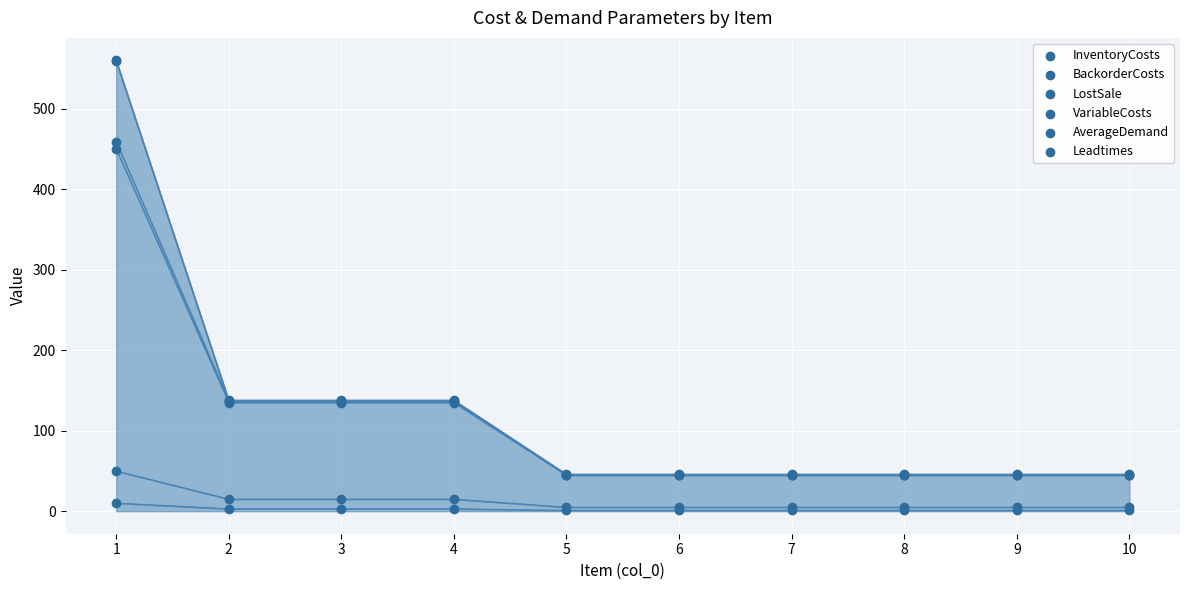

Which series contains the highest Y value?

Leadtimes